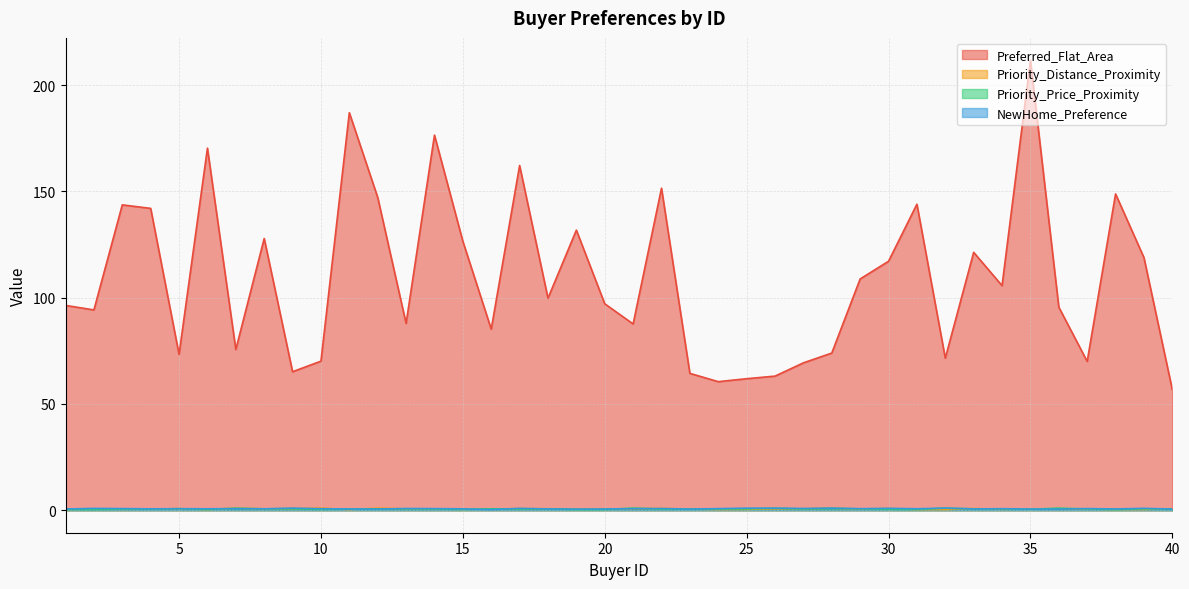

Which series changed the most between 15 and 34?

Preferred_Flat_Area